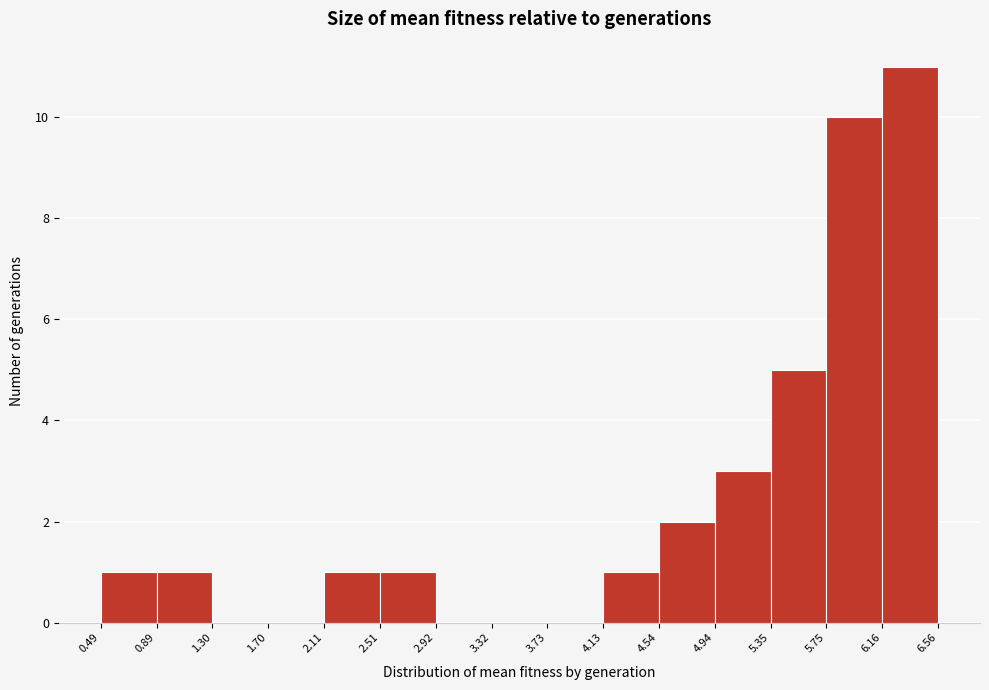

Reading left to right, list every bar in this chart as the range it spans on the x-axis followed by its height. The values are not printed on the chart, so give them approximately, as read against the axis.

0.49 to 0.89: 1
0.89 to 1.30: 1
1.30 to 1.70: 0
1.70 to 2.11: 0
2.11 to 2.51: 1
2.51 to 2.92: 1
2.92 to 3.32: 0
3.32 to 3.73: 0
3.73 to 4.13: 0
4.13 to 4.54: 1
4.54 to 4.94: 2
4.94 to 5.35: 3
5.35 to 5.75: 5
5.75 to 6.16: 10
6.16 to 6.56: 11